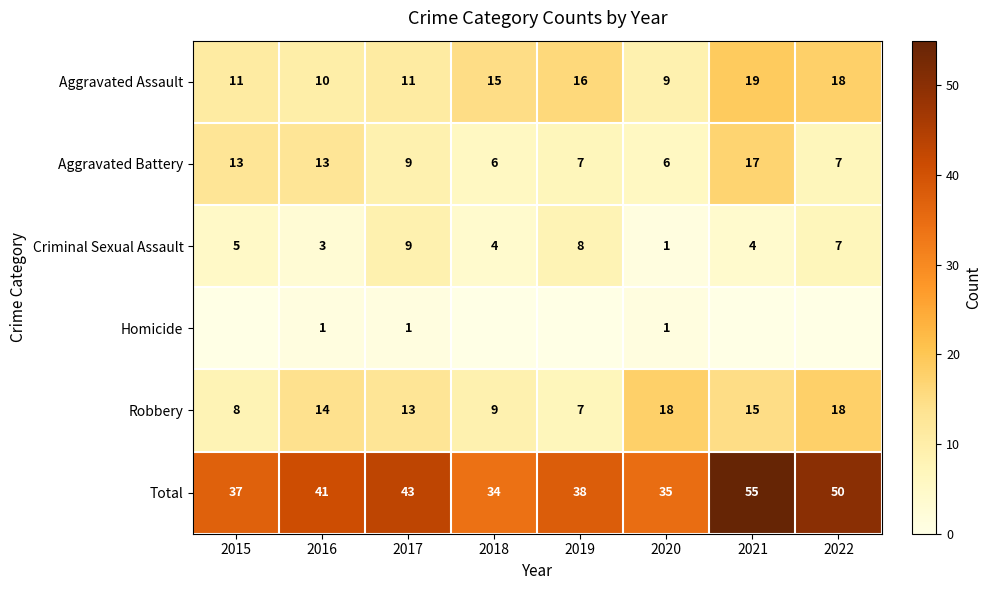

What is the difference between the highest and lowest values at 2020?

34